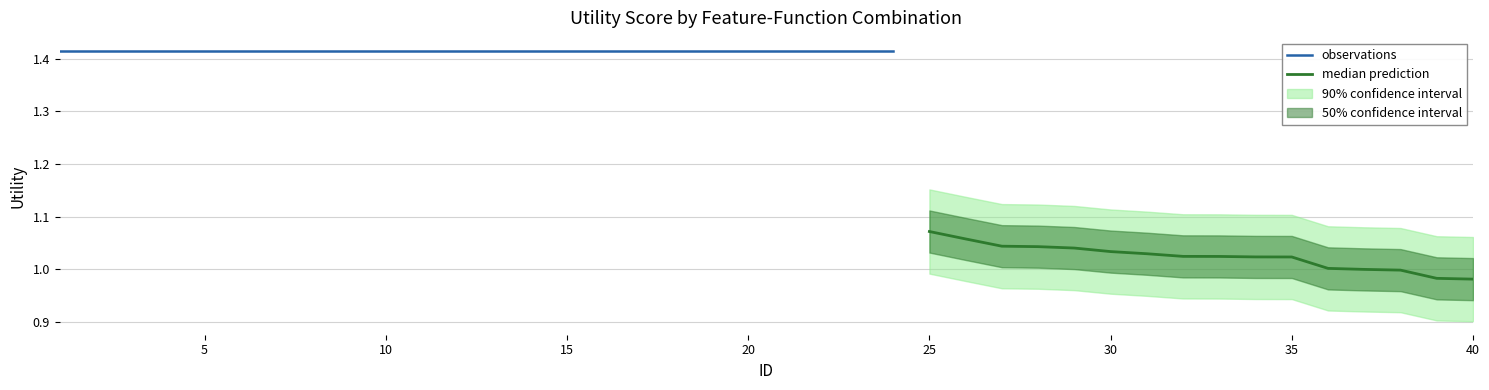

Where does the data first go above 1?

1